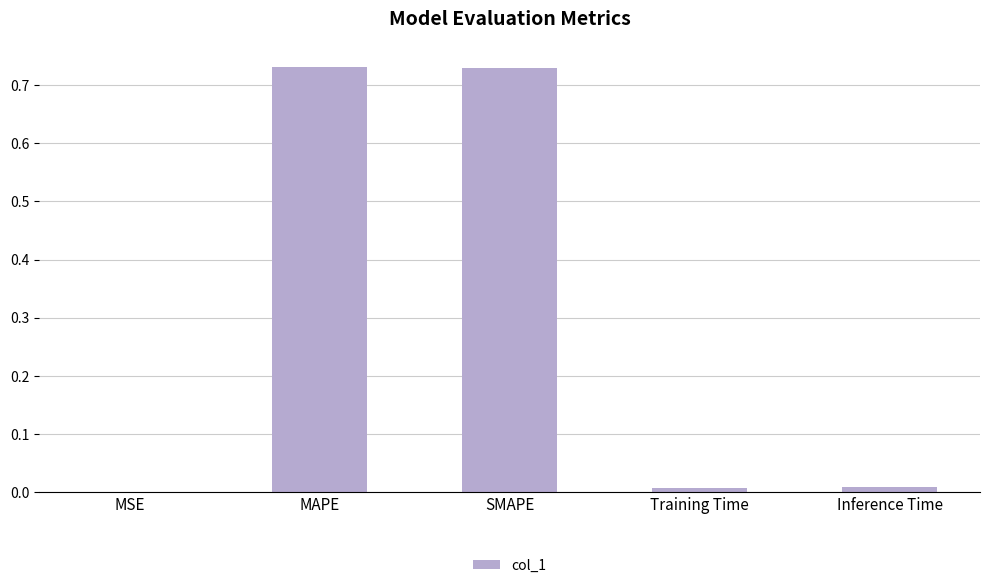

Which has a higher value, MSE or SMAPE?

SMAPE